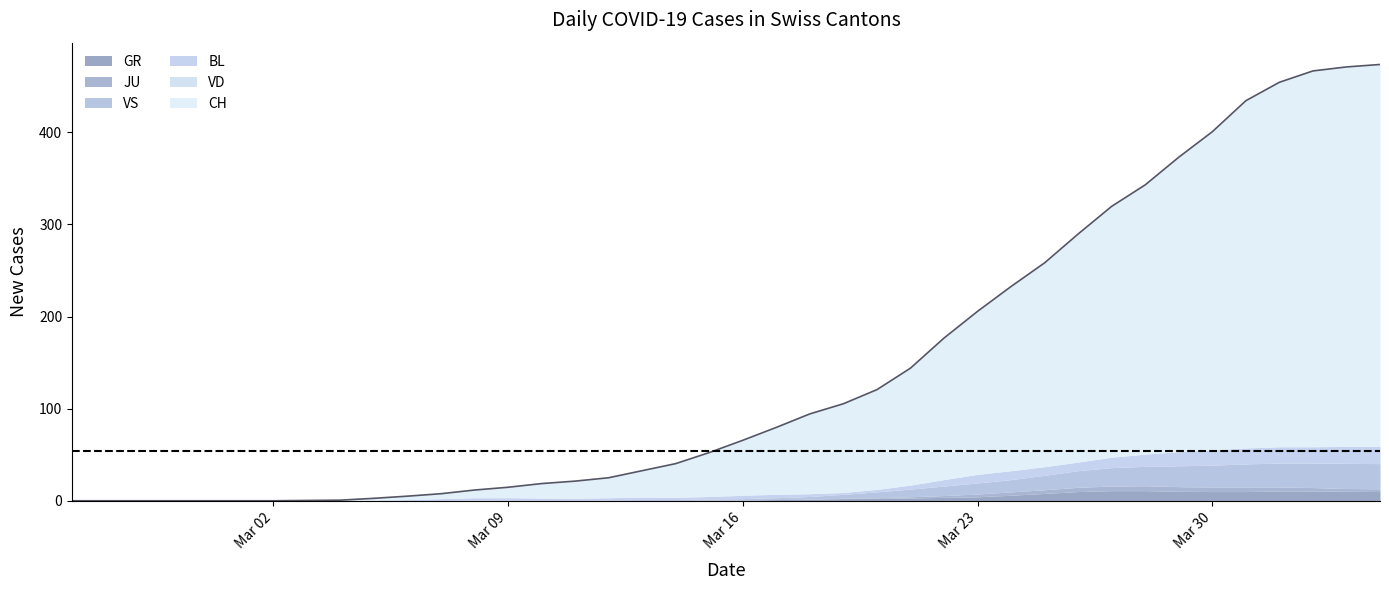

Rank the categories by BL value from lowest to highest.

0, 1, 2, 3, 4, 5, 6, 7, 8, 9, 14, 15, 10, 11, 12, 18, 19, 22, 23, 24, 16, 17, 13, 20, 25, 21, 26, 29, 30, 27, 28, 31, 32, 33, 34, 36, 35, 37, 38, 39